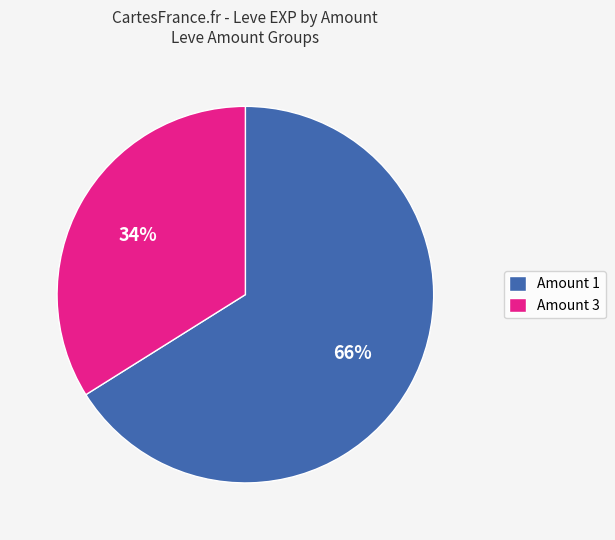

To the nearest percent, what is the average slice percentage?

50%